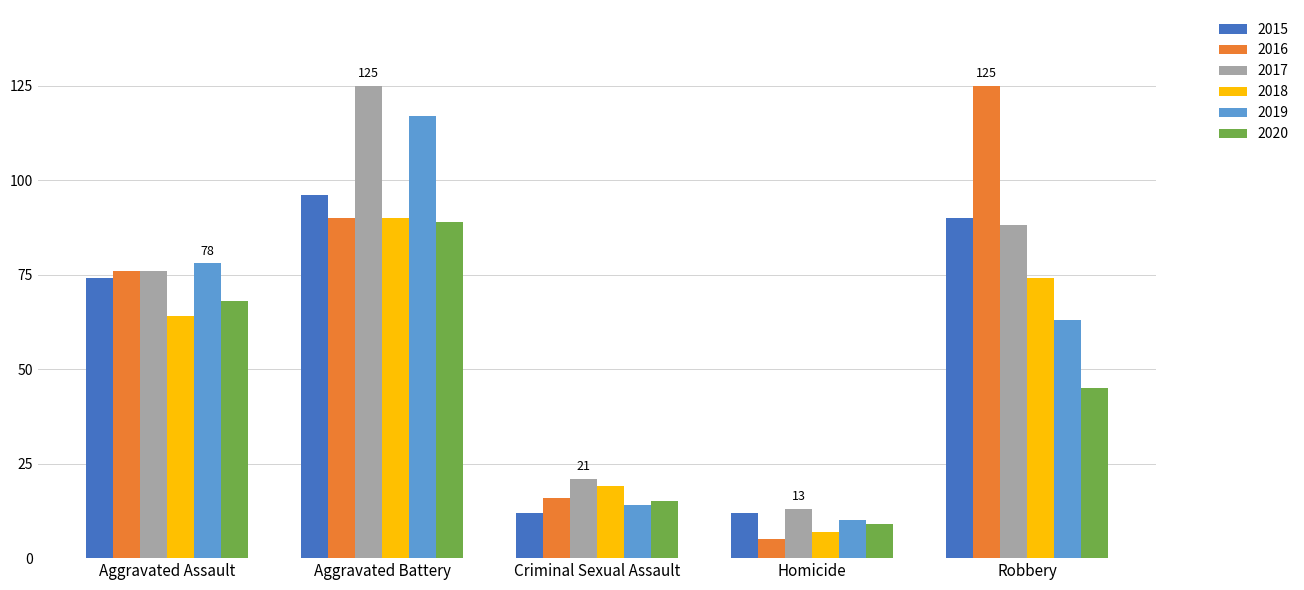

What is the greatest value displayed?

125